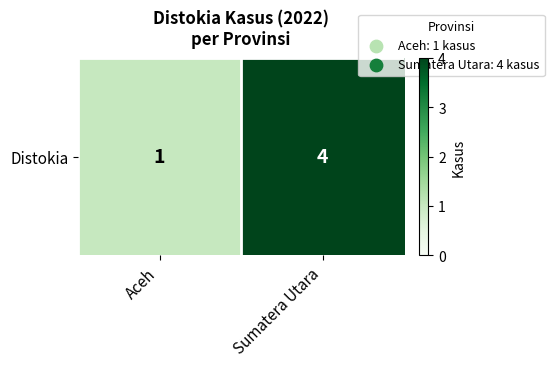

Rank the categories by value from highest to lowest.

Sumatera Utara, Aceh